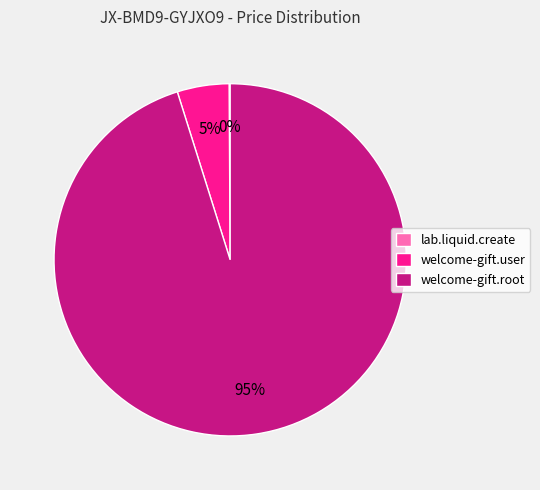

True or false: welcome-gift.user accounts for 5% of the total.

True